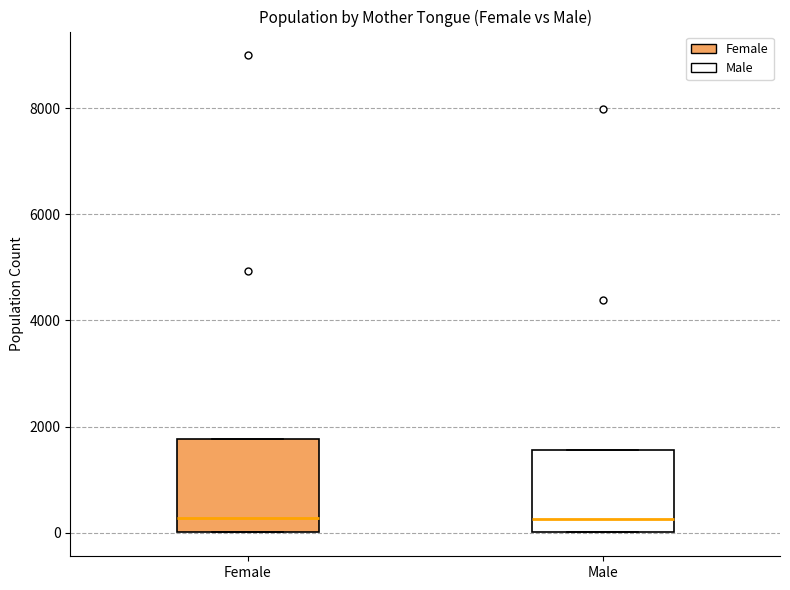

Reading left to right, transcribe this box plot: for each box, give where its median line is, the range the box spans, and where its two whiskers end, as read against the y-axis. The values are not printed on the chart, so give them approximately, as read against the axis.

Female: median 200, box 0 to 1800, whiskers 0 to 1800
Male: median 200, box 0 to 1600, whiskers 0 to 1600